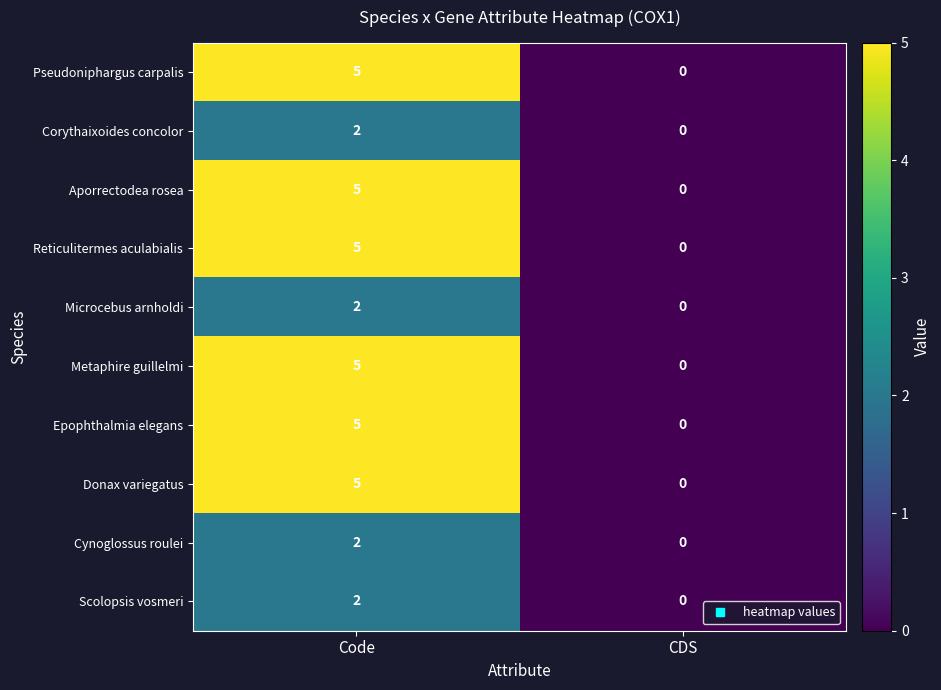

Is it true that Reticulitermes aculabialis equals 0 at CDS?

True